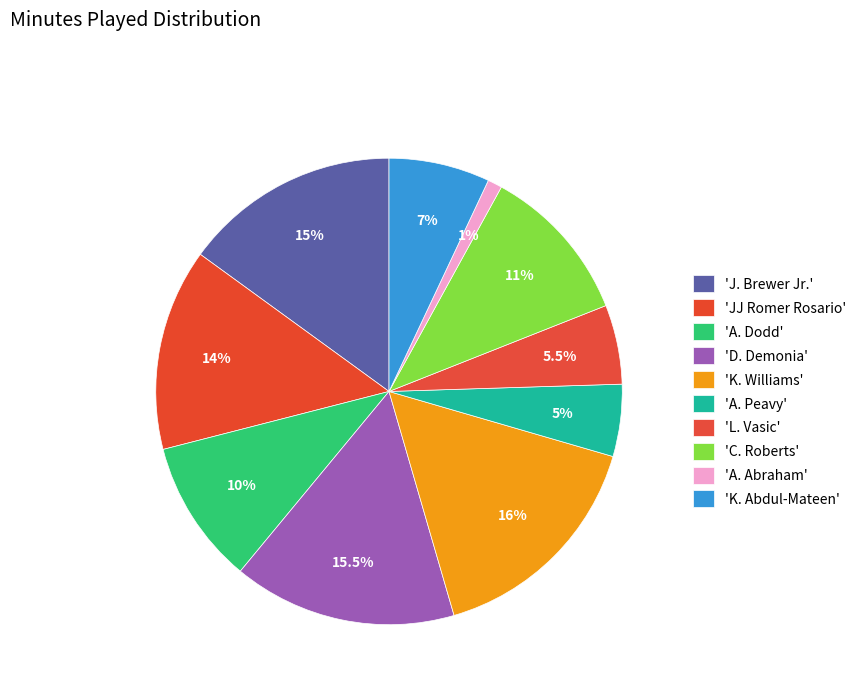

How many segments does this pie chart have?

10